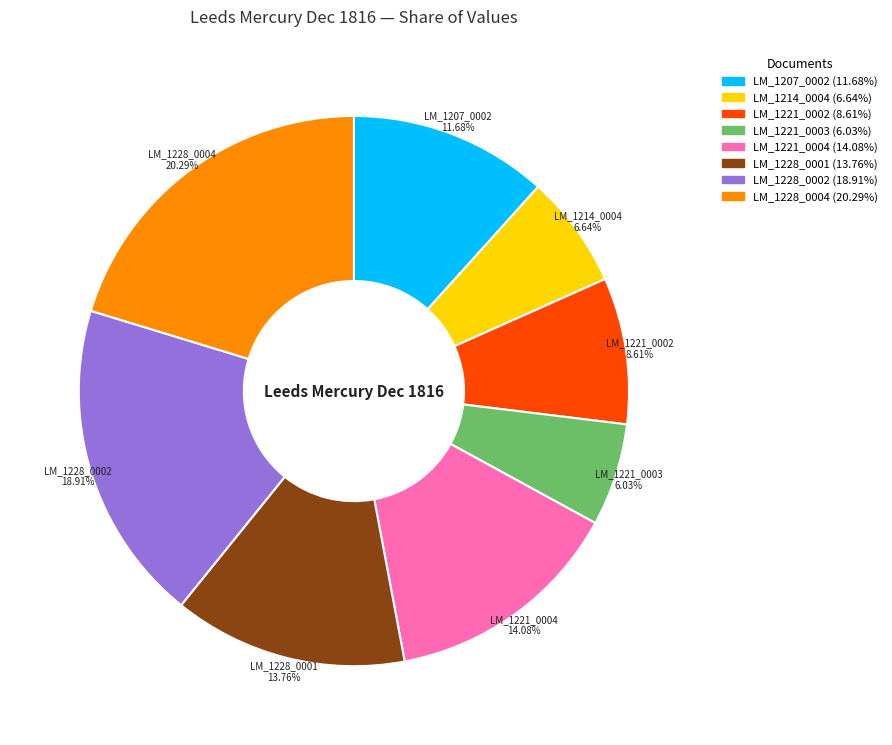

Is there a majority slice in this chart?

No